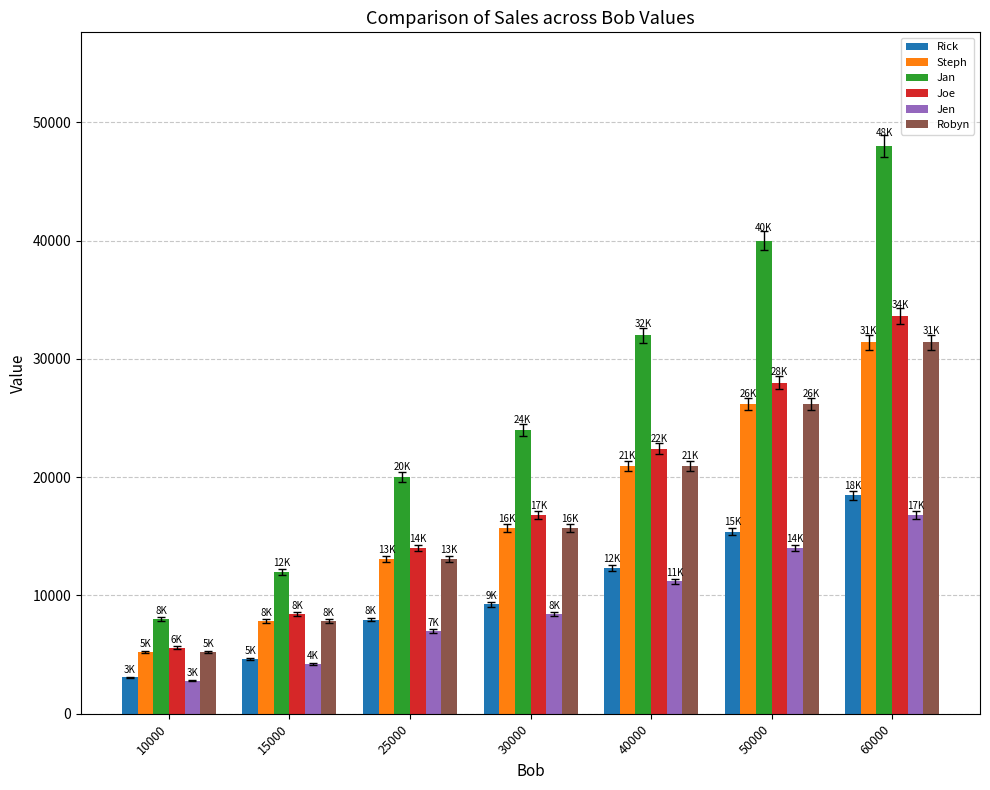

True or false: Jen has a value of 14000.0 at 50000.

True